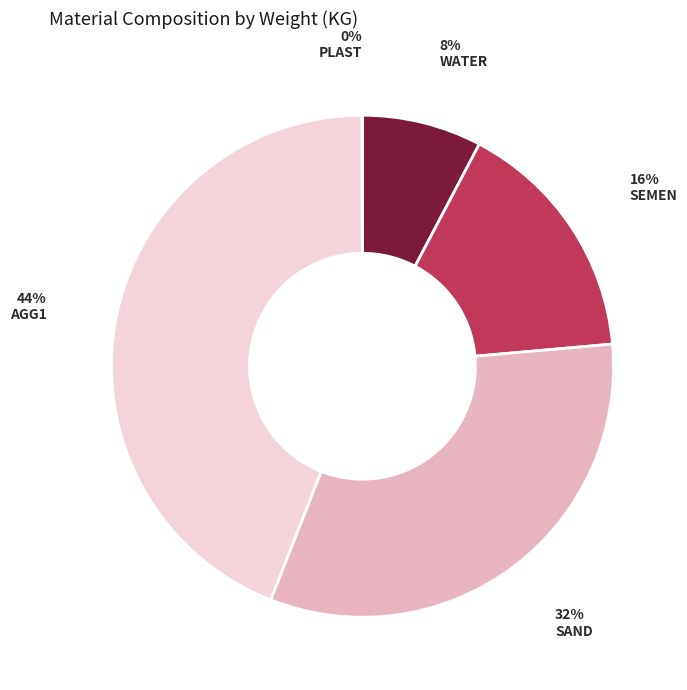

To the nearest percent, what is the average slice percentage?

20%